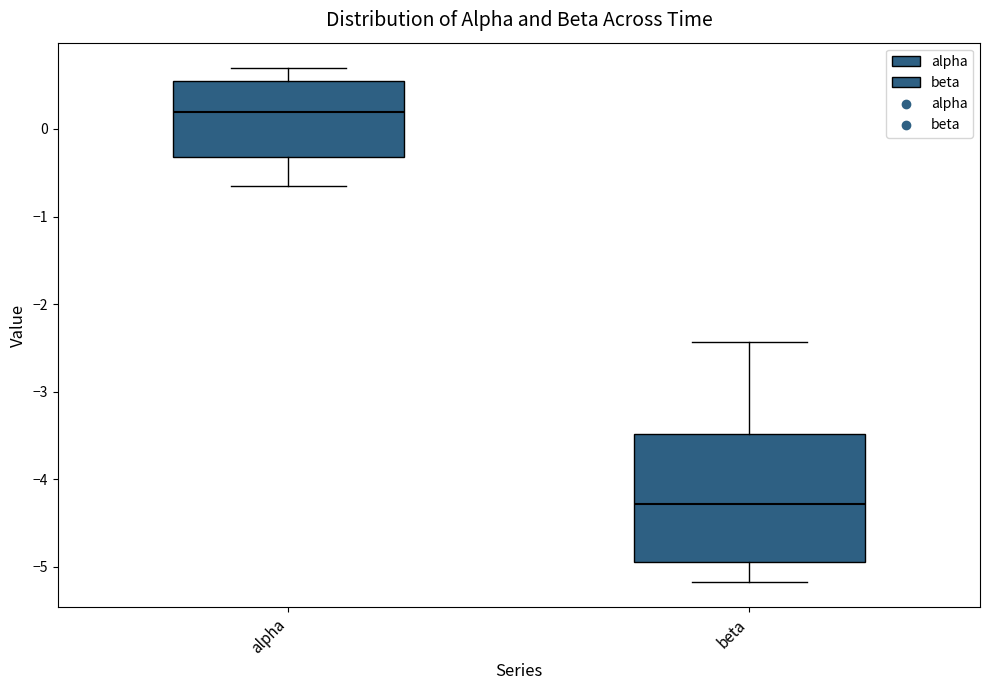

Which box has the highest median line?

alpha